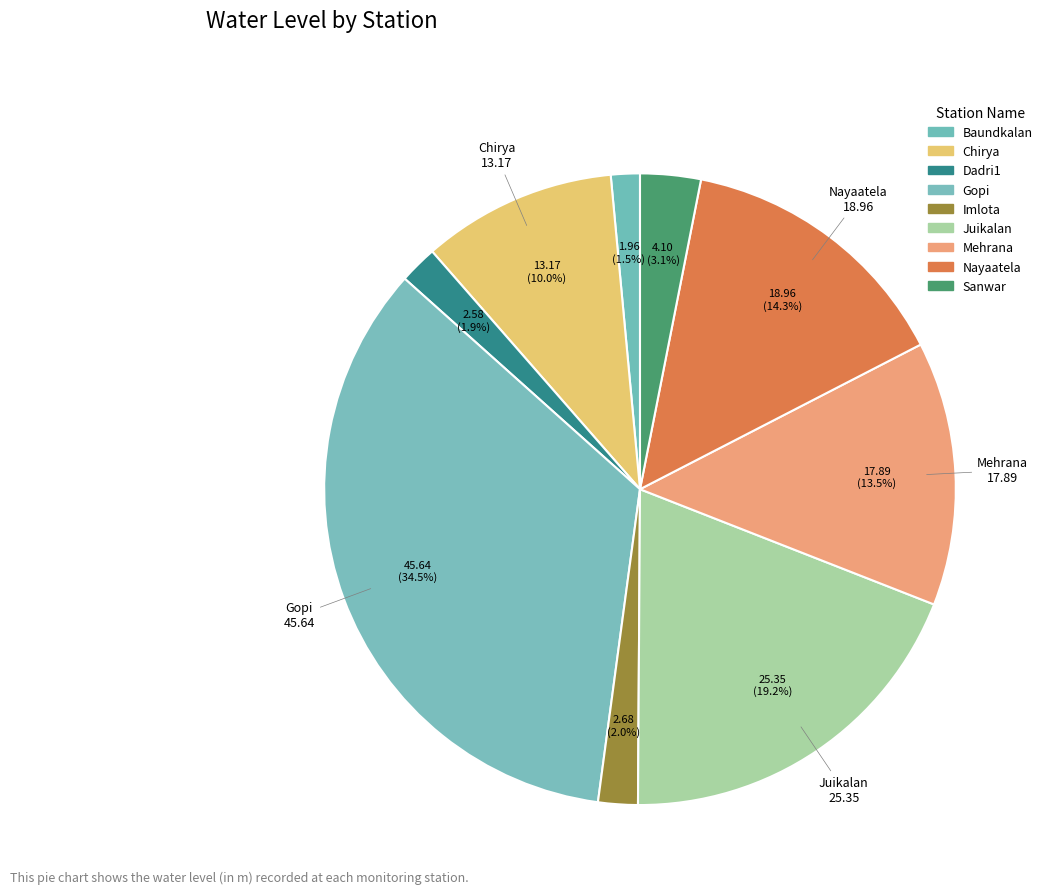

How many segments does this pie chart have?

9